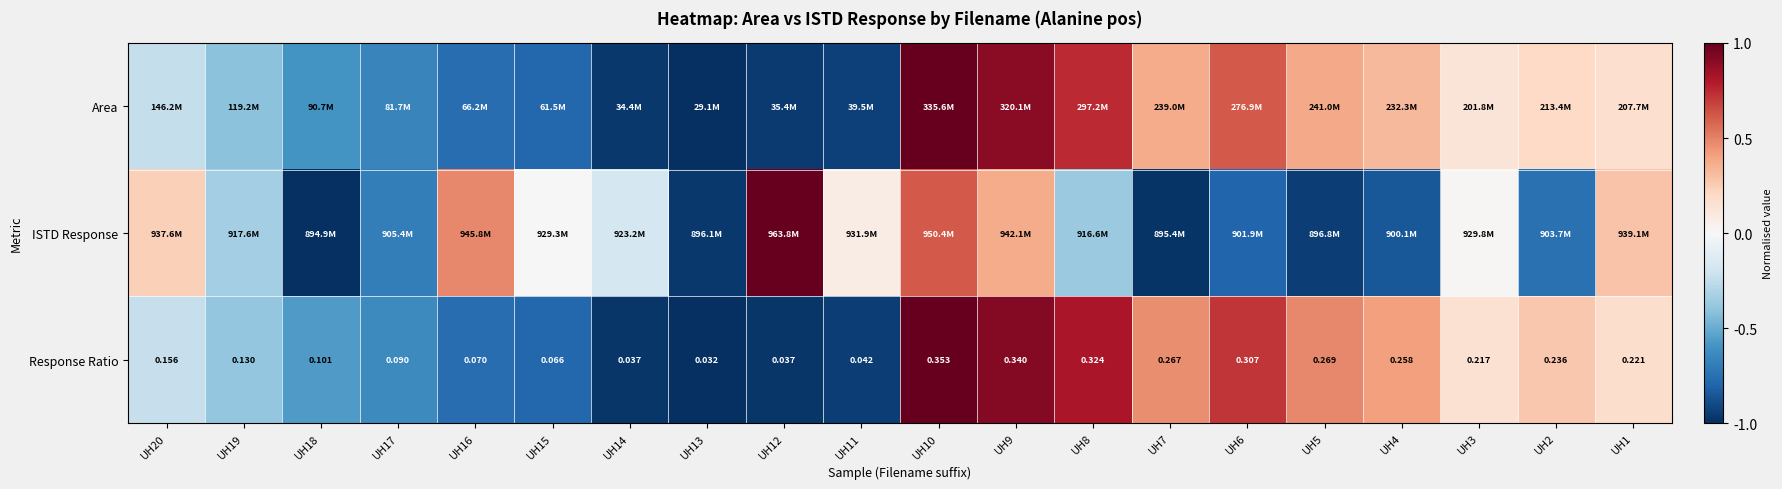

Between UH19 and UH2, which series saw the biggest shift?

Response Ratio